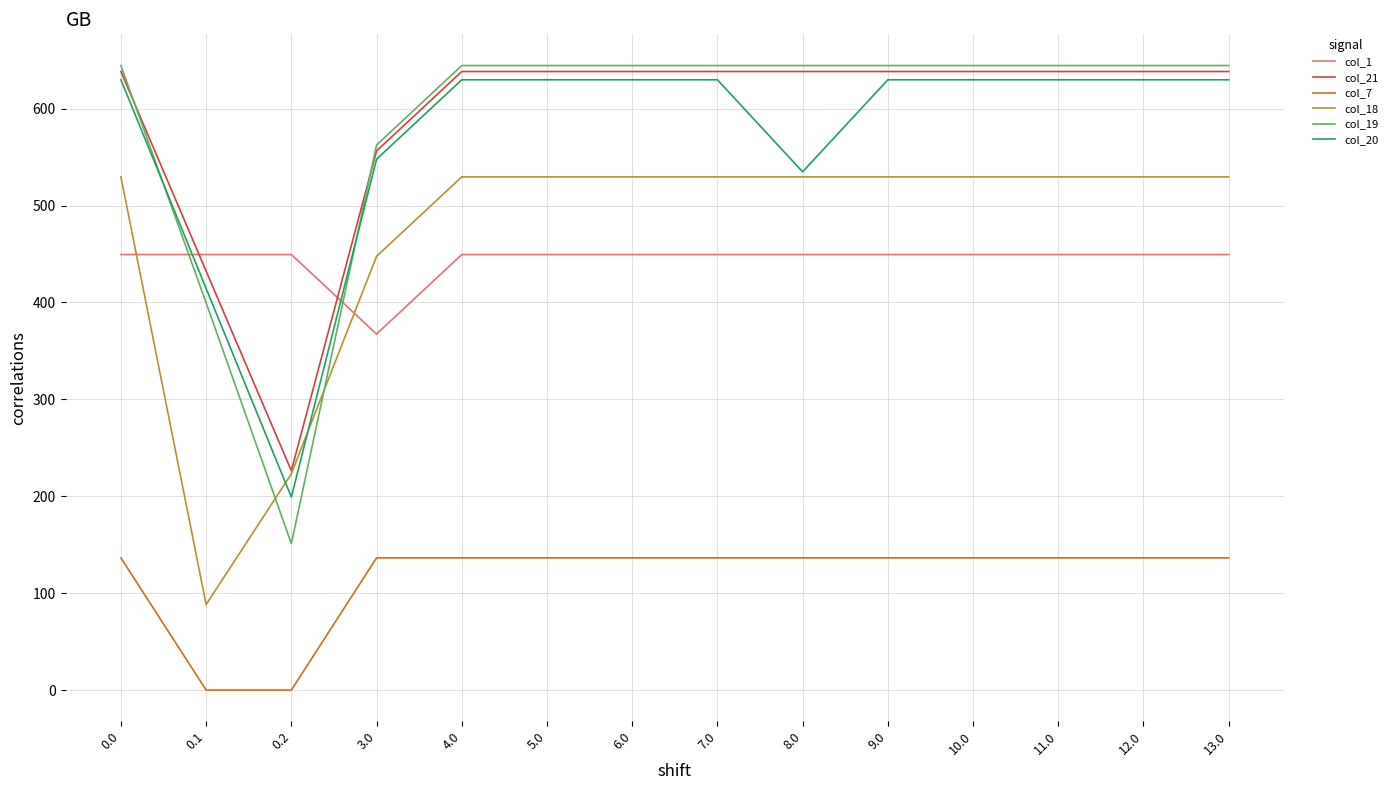

What is the average value of the col_7 series?

116.9